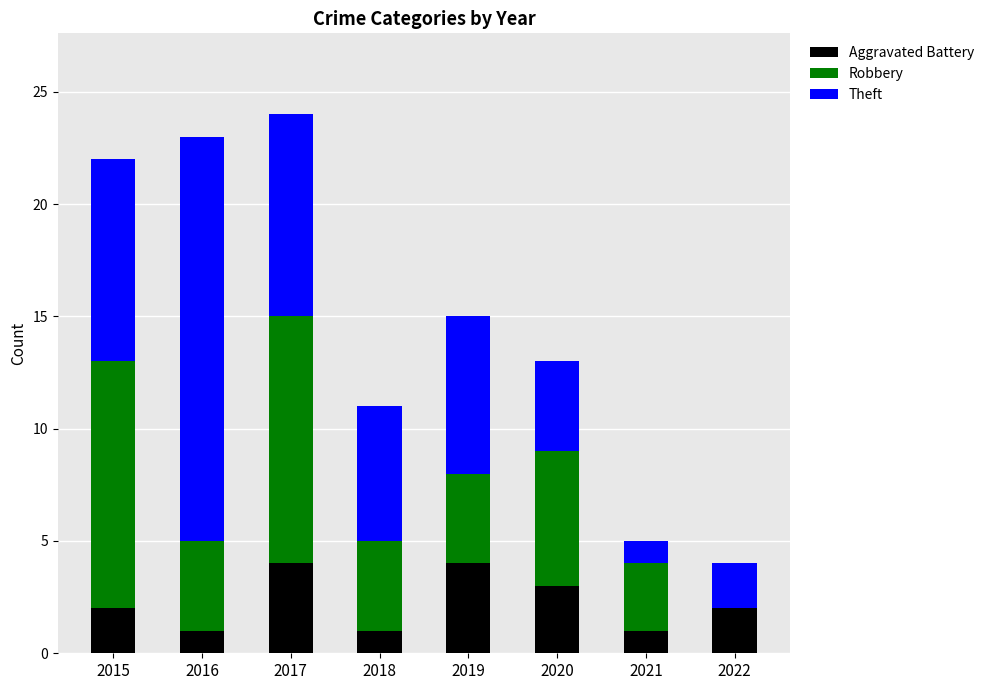

At which category is the sum across all series the highest?

2017